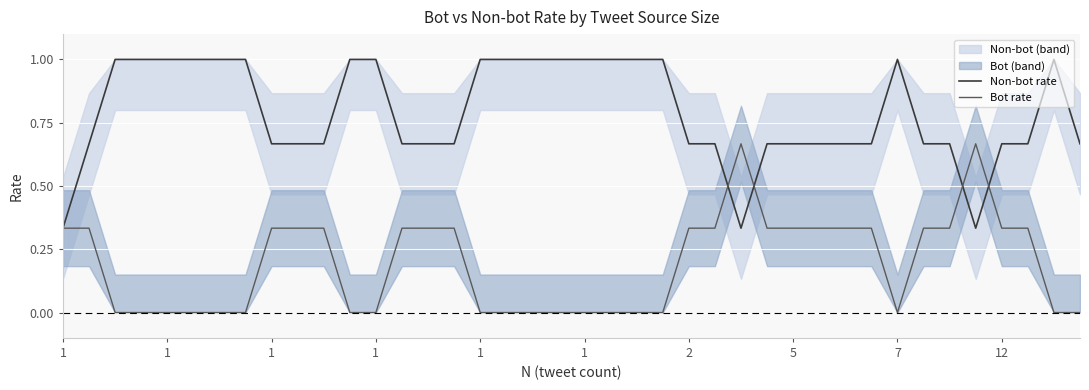

The Non-bot rate series shows 0.5 at 7. True or false?

False